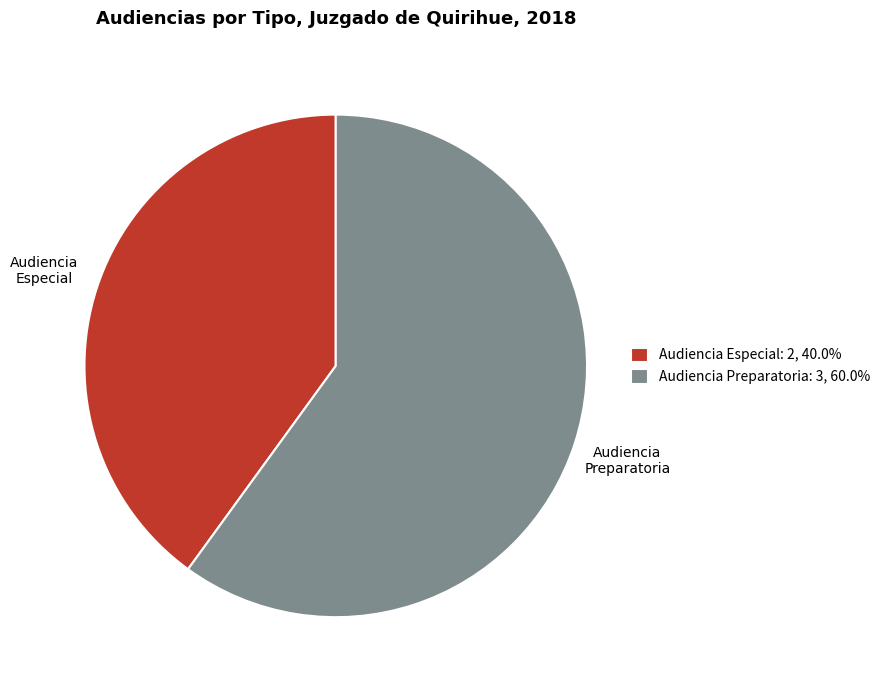

How many segments does this pie chart have?

2